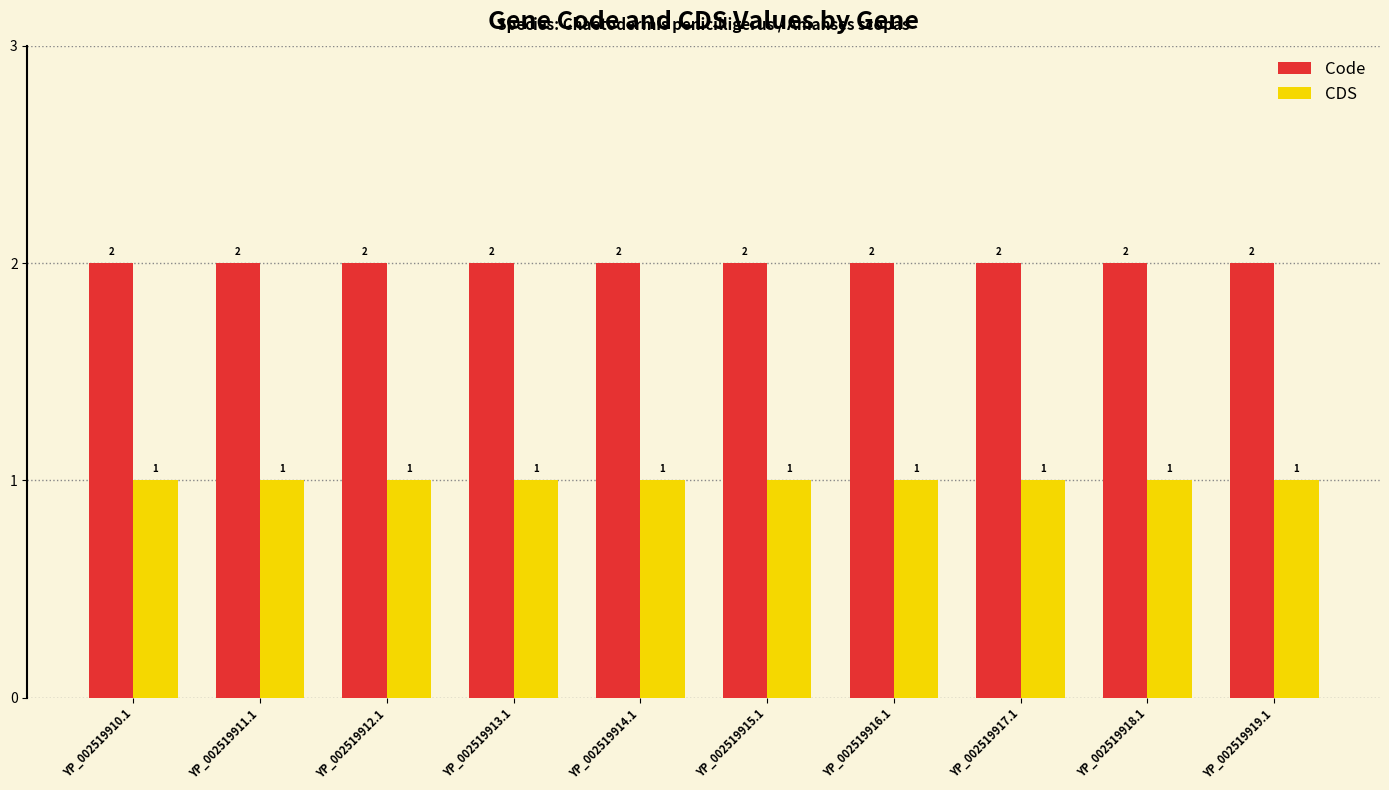

What is the label of the 1st bar from the right?

YP_002519919.1